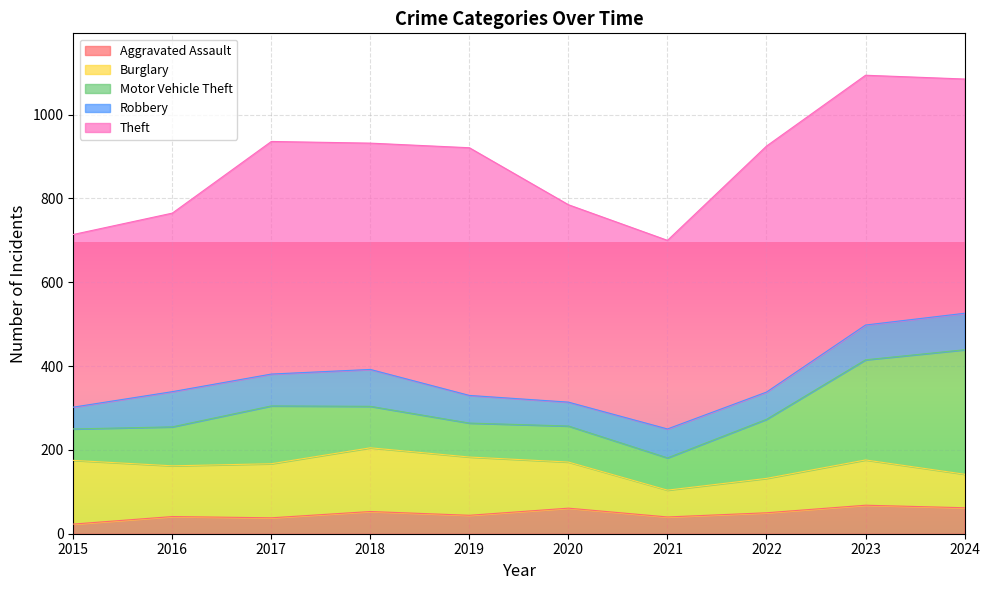

List the series in order of their peak value, lowest first.

Aggravated Assault, Robbery, Burglary, Motor Vehicle Theft, Theft